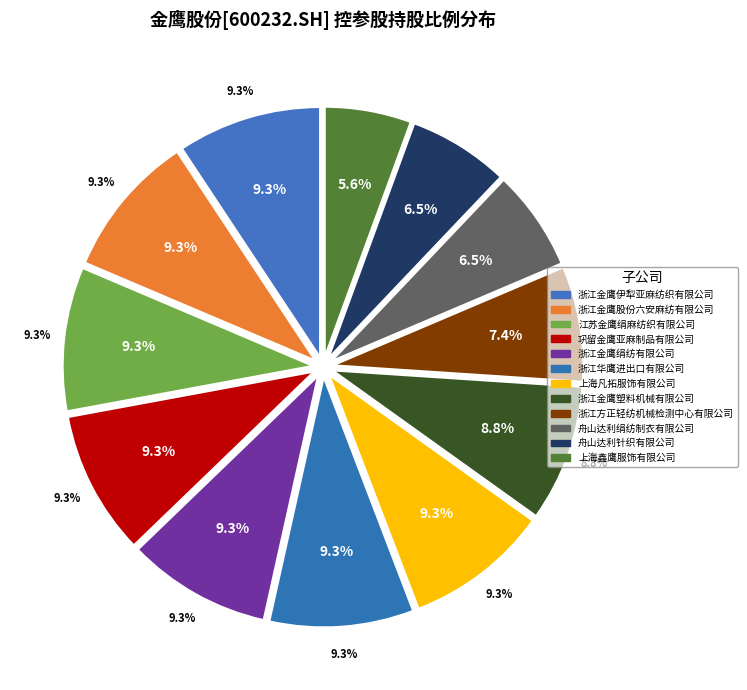

Does 浙江金鹰塑料机械有限公司 represent more than half of the total?

No